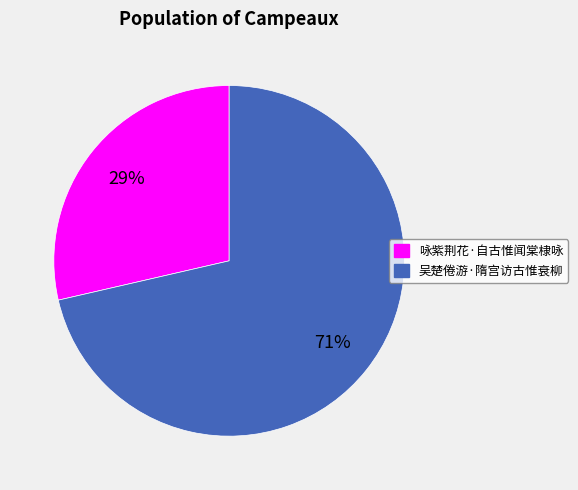

To the nearest percent, what is the combined percentage of 吴楚倦游·隋宫访古惟衰柳 and 咏紫荆花·自古惟闻棠棣咏?

100%